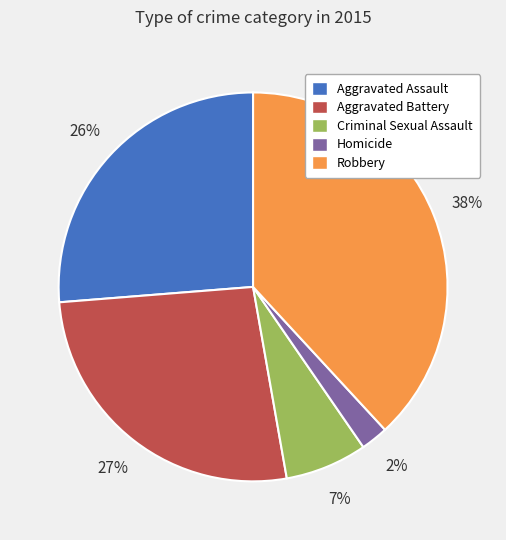

To the nearest percent, what is the combined percentage of Homicide and Criminal Sexual Assault?

9%